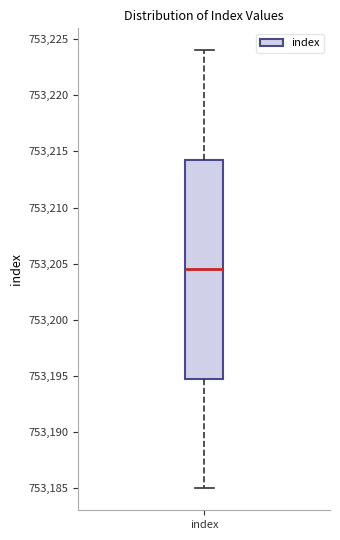

Where does the lower whisker of the box for index end on the y-axis? The values are not printed on the chart, so give them approximately, as read against the axis.

753185.0